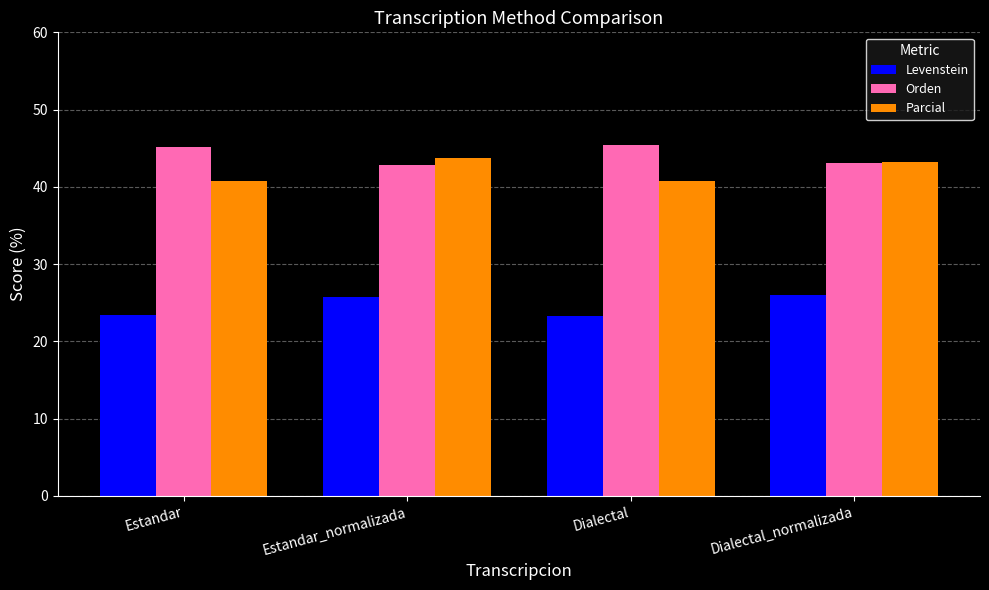

What is the lowest value of the Orden series?

42.8